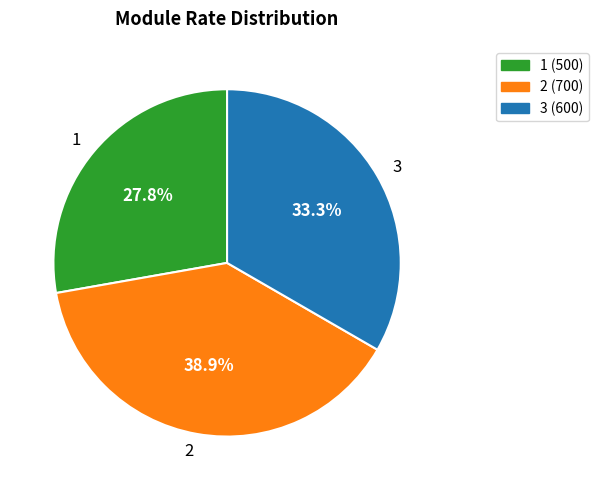

How many segments does this pie chart have?

3